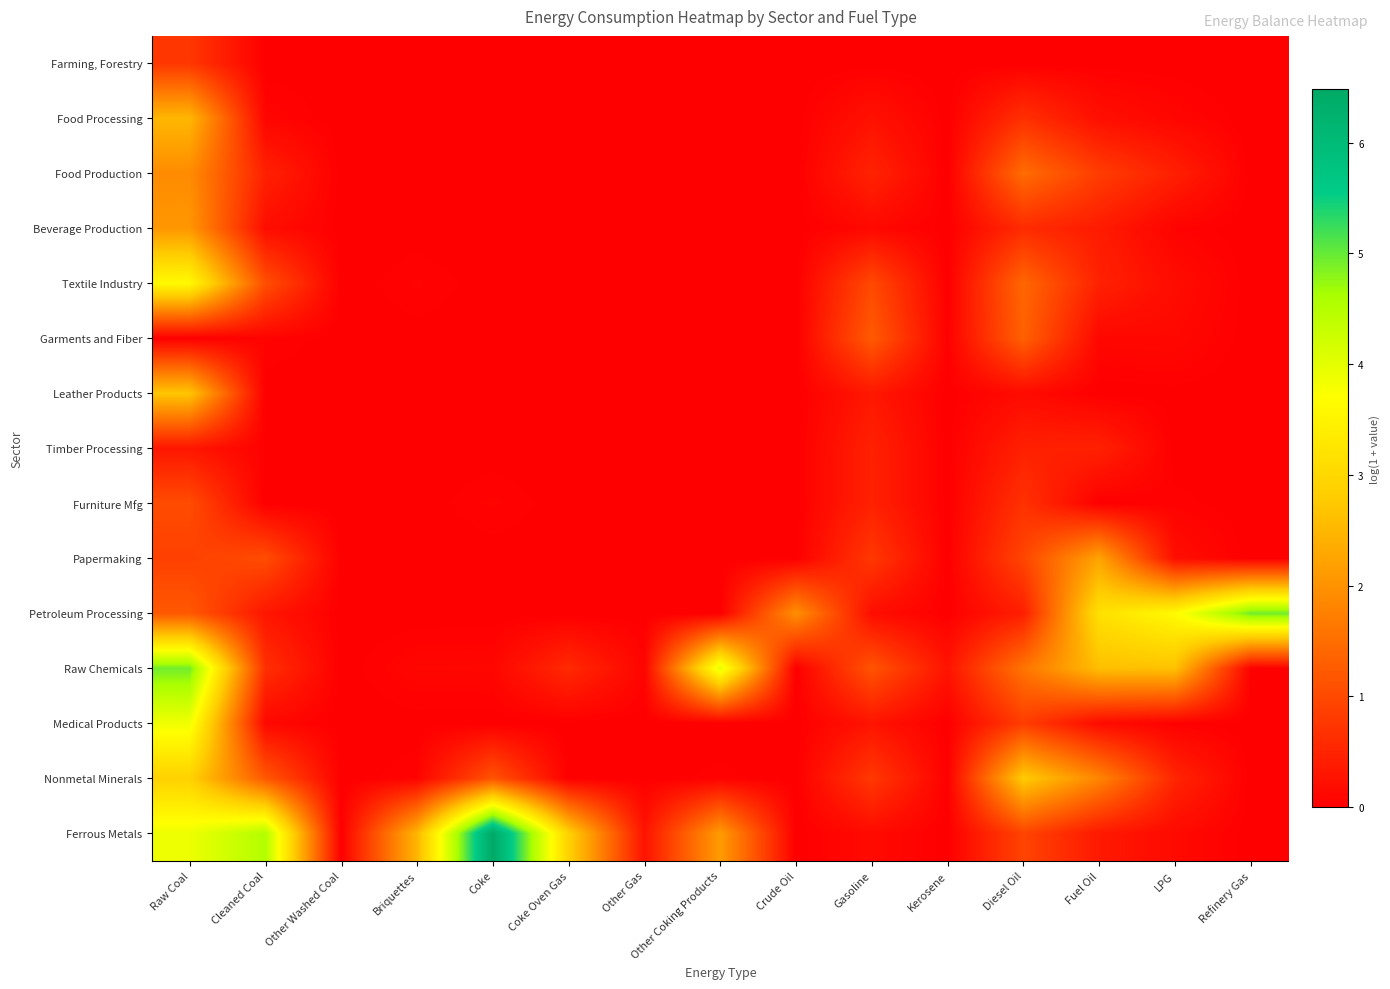

What is the total value across all series at Kerosene?

0.3